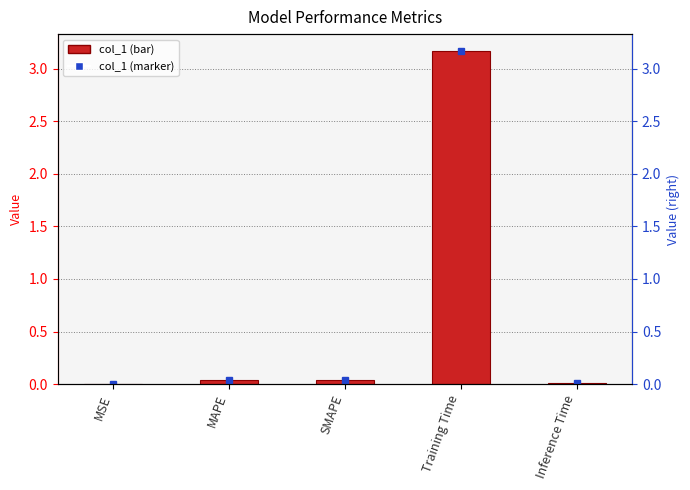

Is it true that the value at Training Time is 3.2?

True